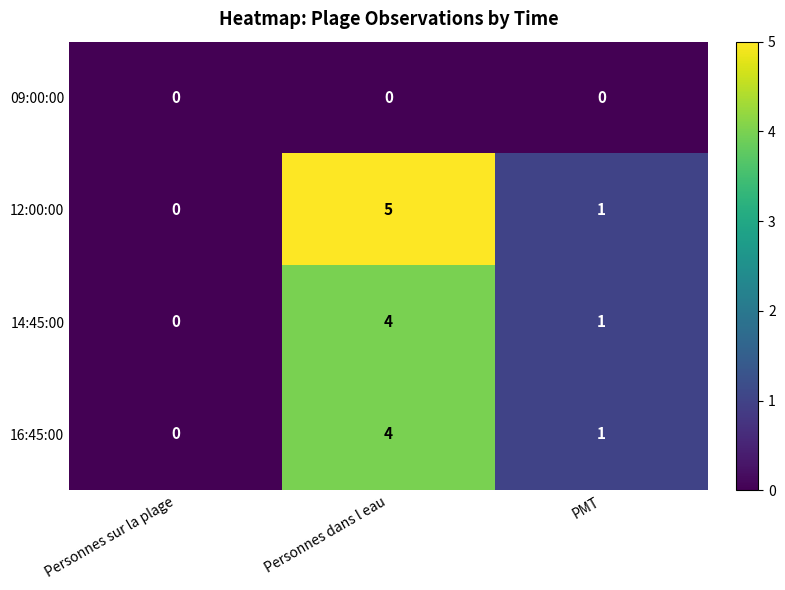

What is the spread (max minus min) of values at Personnes dans l eau?

5